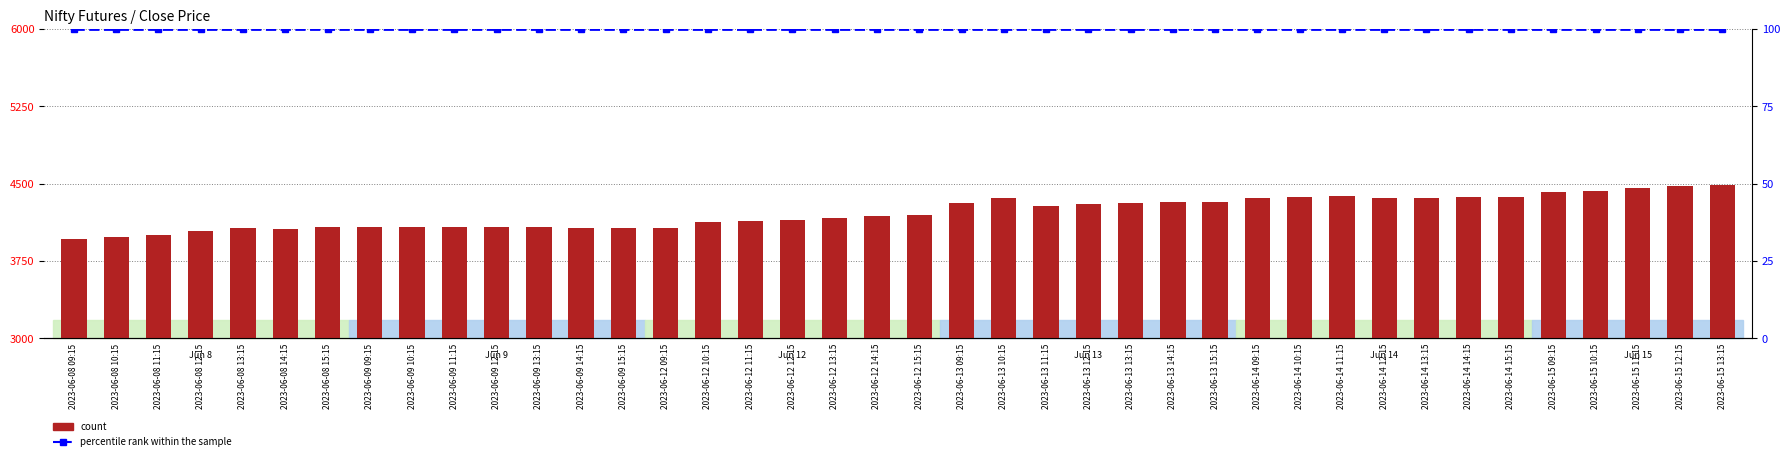

Which series has the largest range (max minus min)?

count